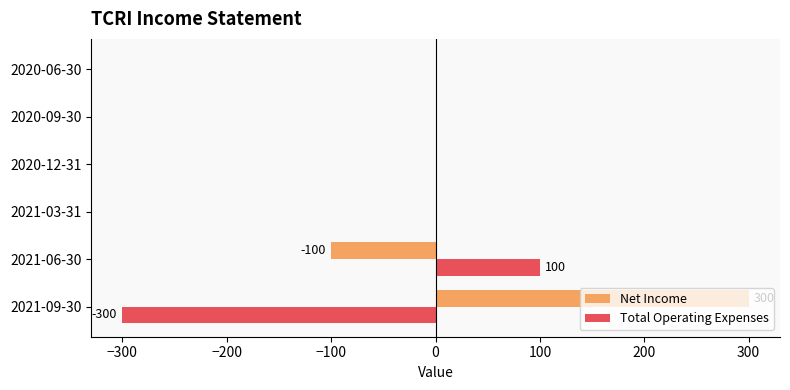

Count the number of categories in the chart.

6